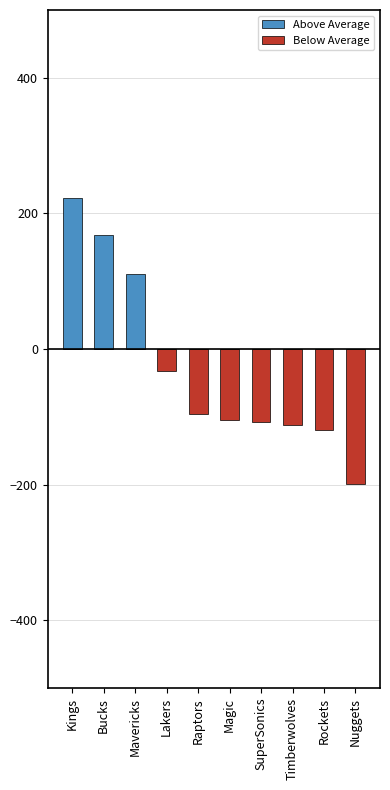

True or false: Above Average has a value of 131 at Raptors.

False